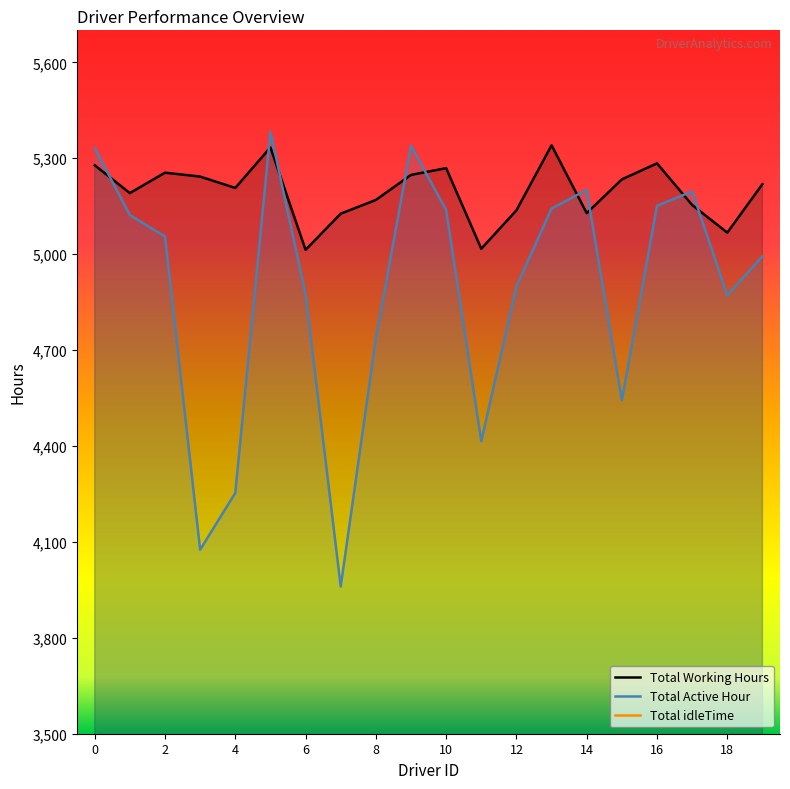

What value does the Total Active Hour series have at 17?

5196.3